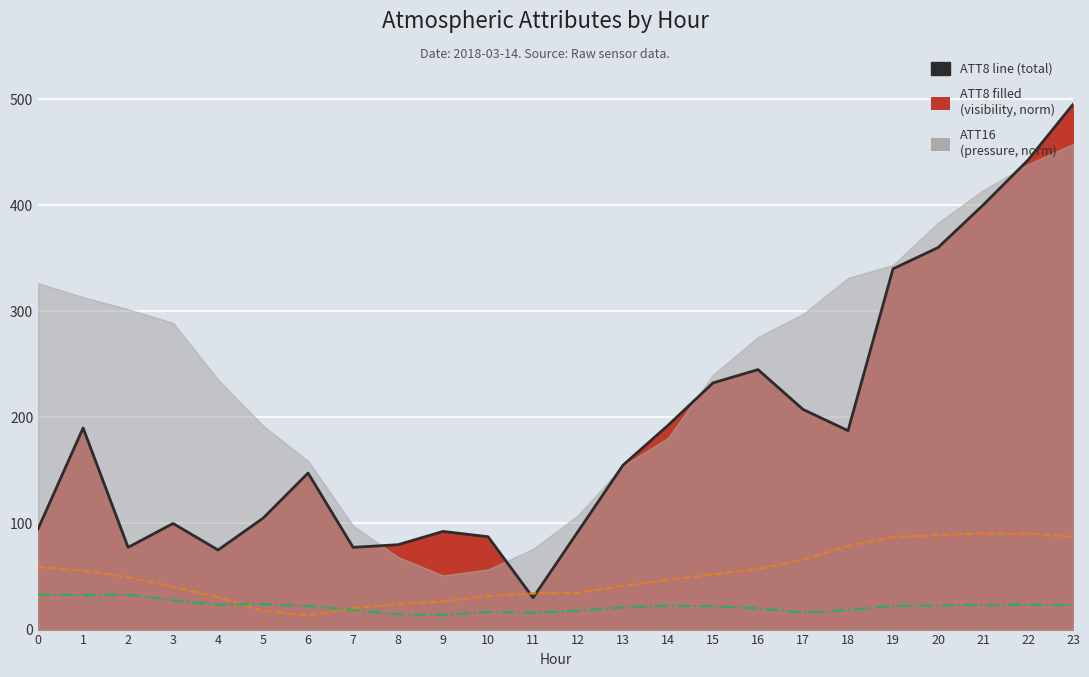

What is the minimum value shown in the chart?

13.3